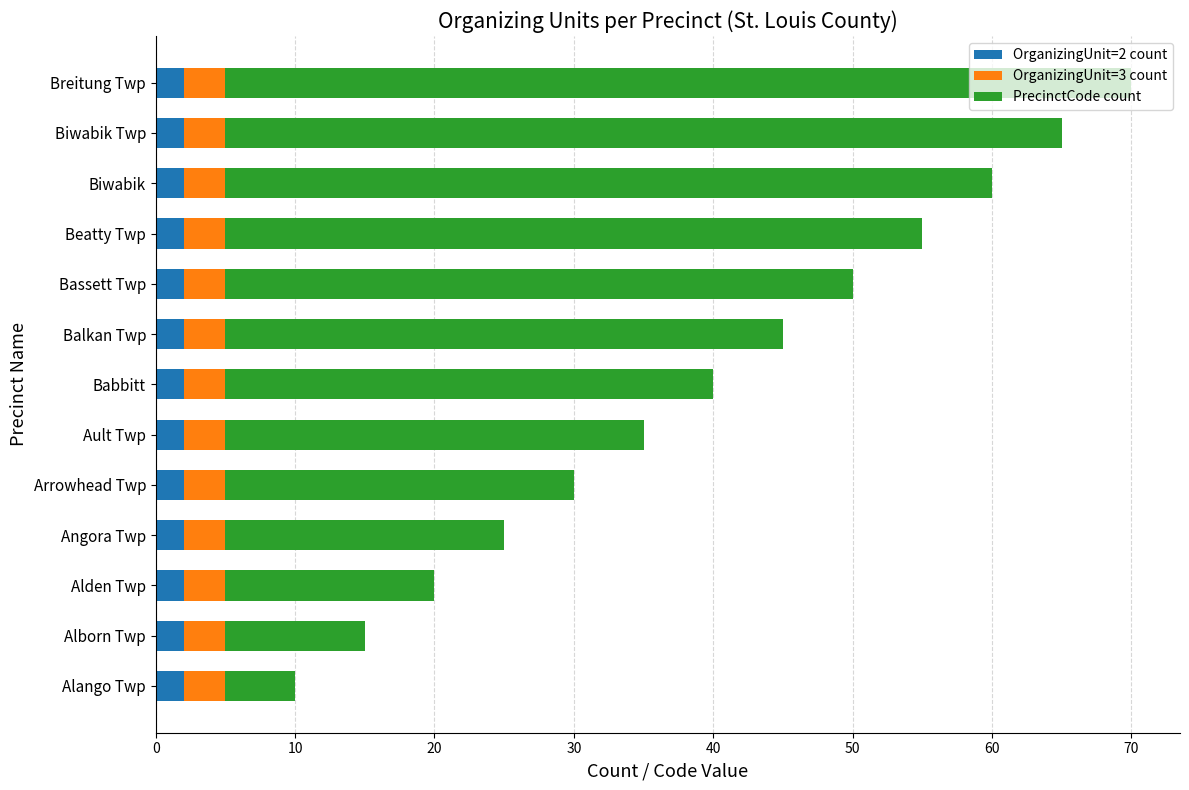

At which category is the sum across all series the highest?

Breitung Twp